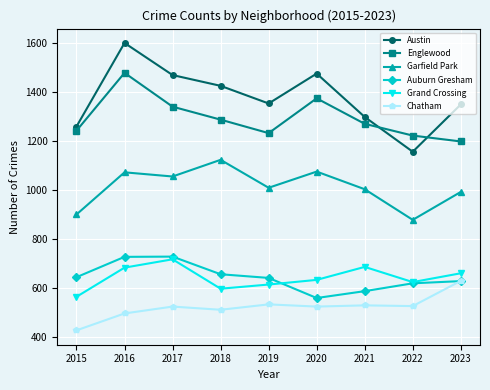

Does the chart have visible grid lines?

Yes